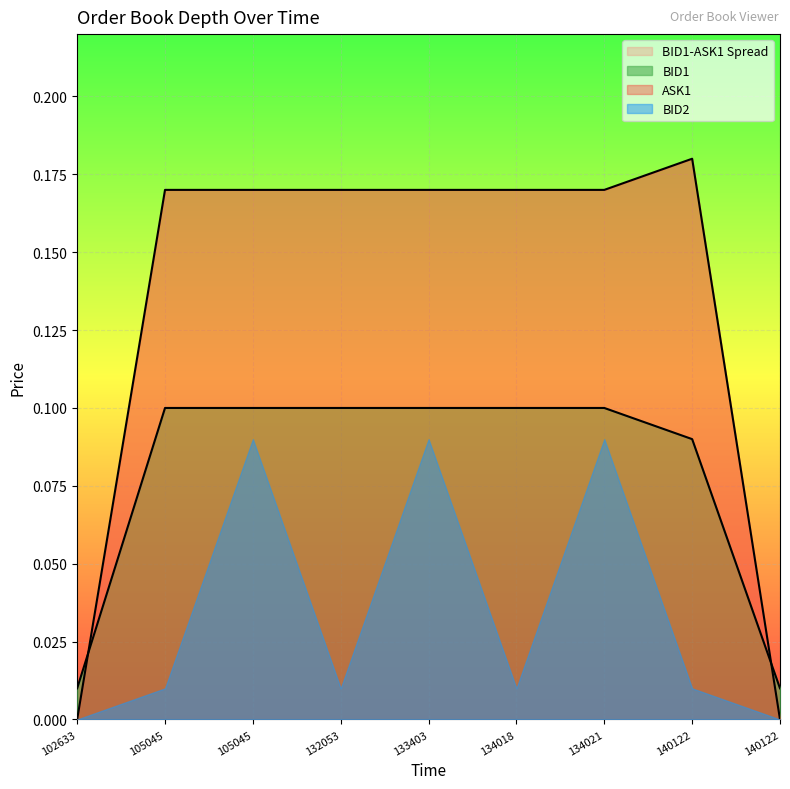

What is the average value of the ASK1 series?

0.1